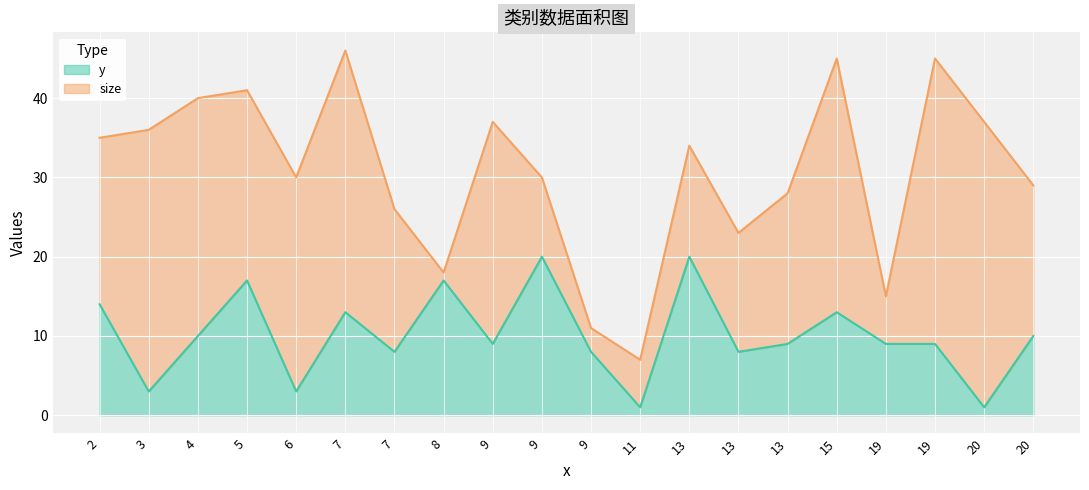

How many intersections are there between y and size?

8